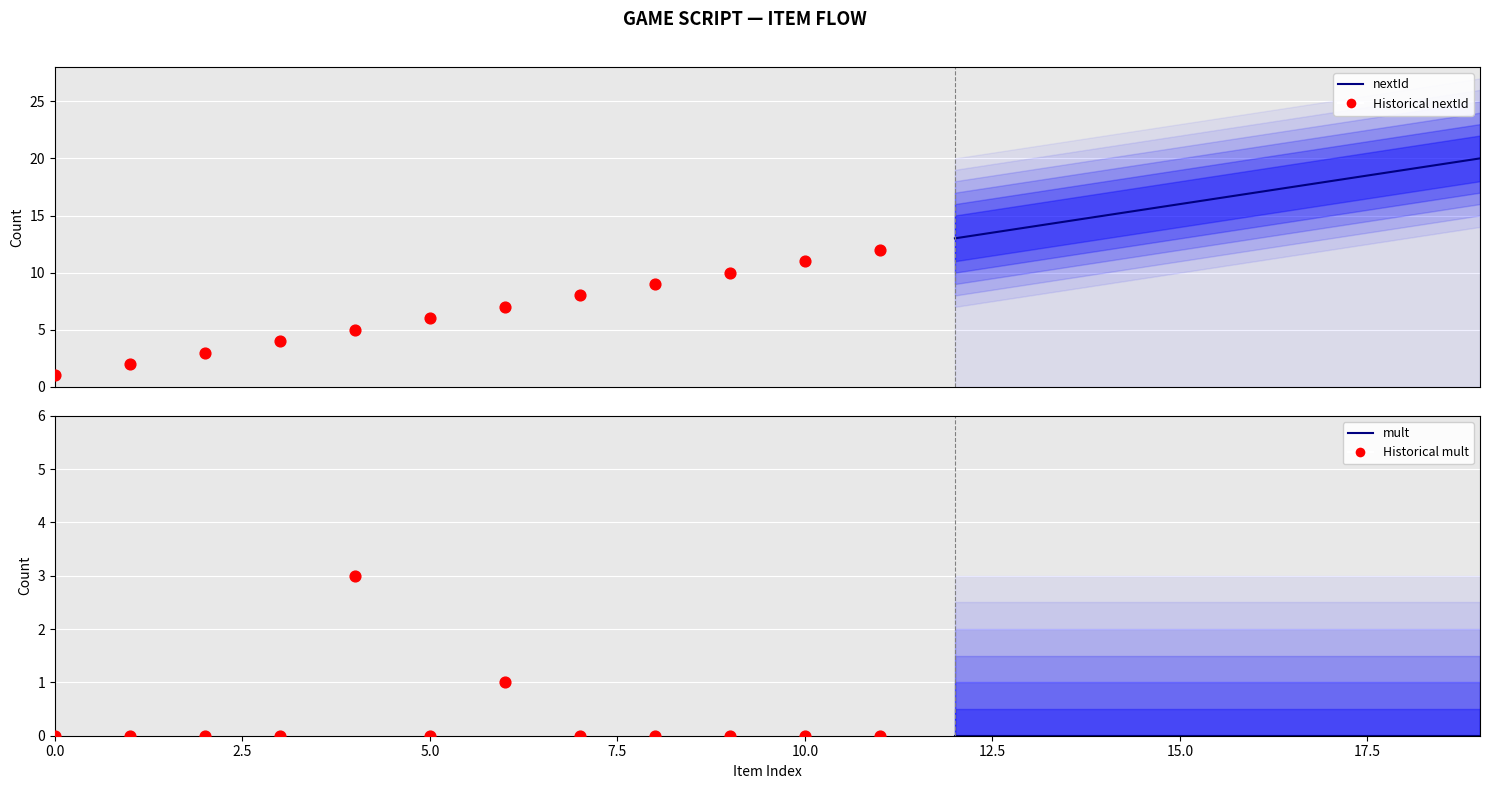

Which series has the largest total across all categories?

nextId